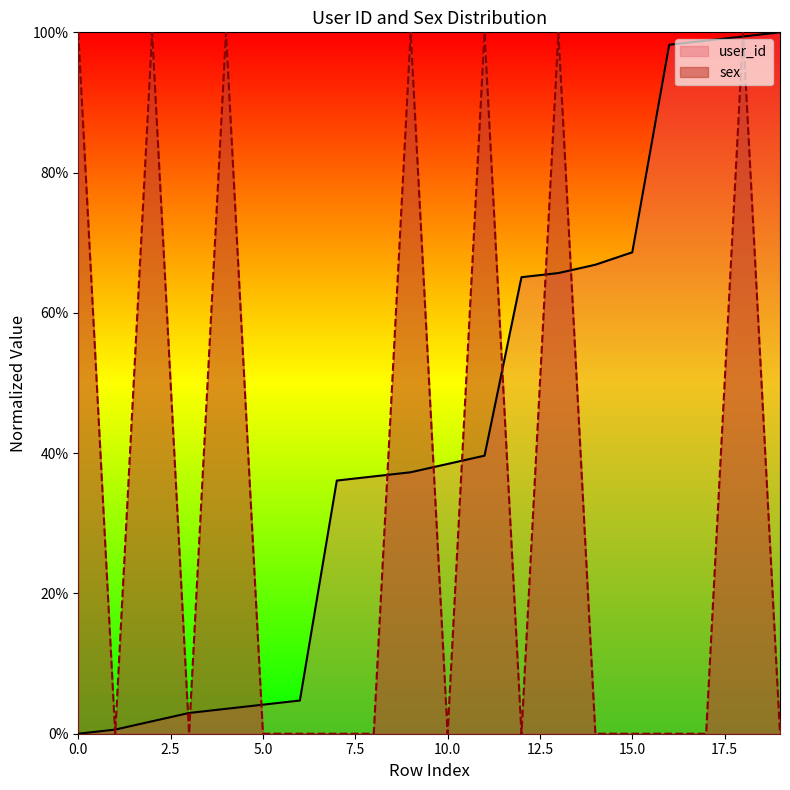

How many lines are shown in the chart?

2